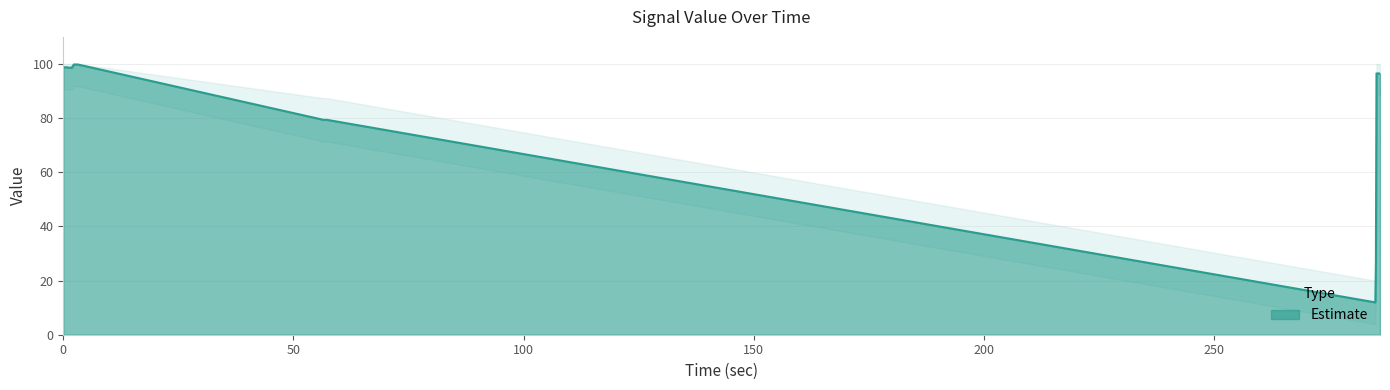

What is the highest value of the Estimate series?

99.8